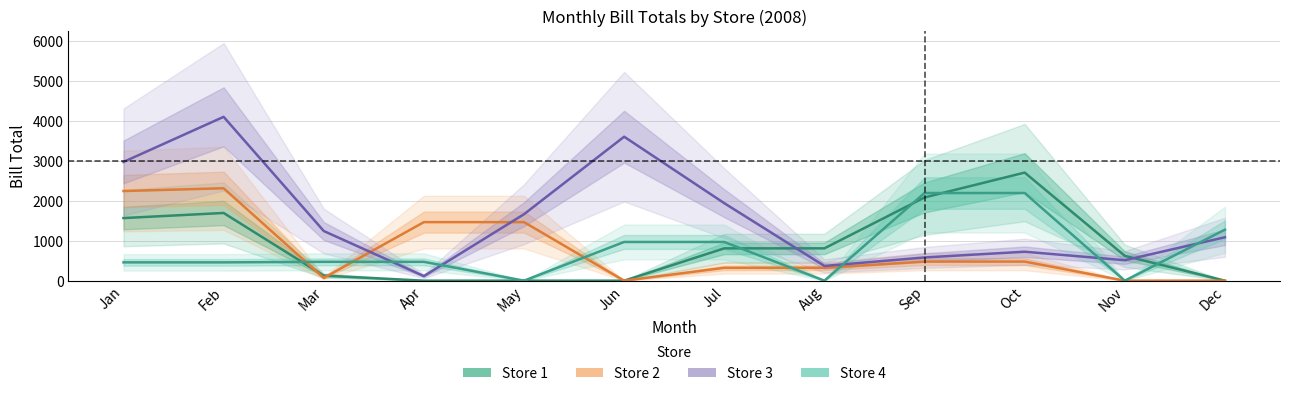

What is the sum of the Store 2 values at Mar and Apr?

1536.2